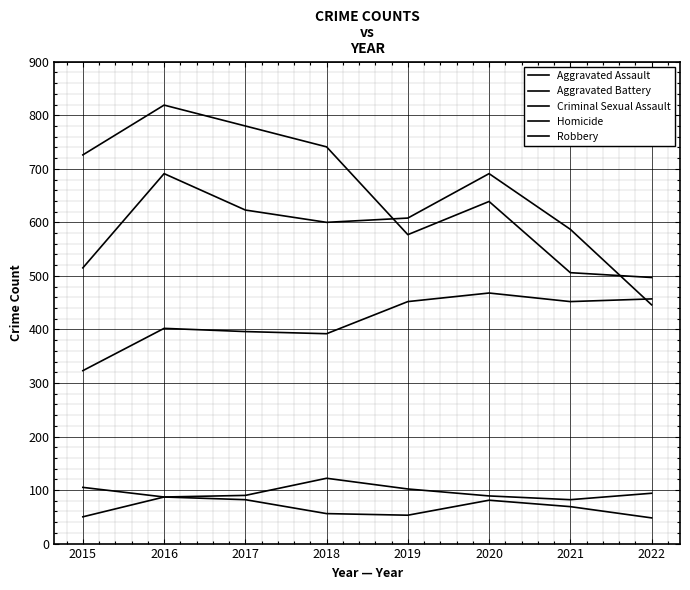

At how many categories does at least one series exceed 662?

5